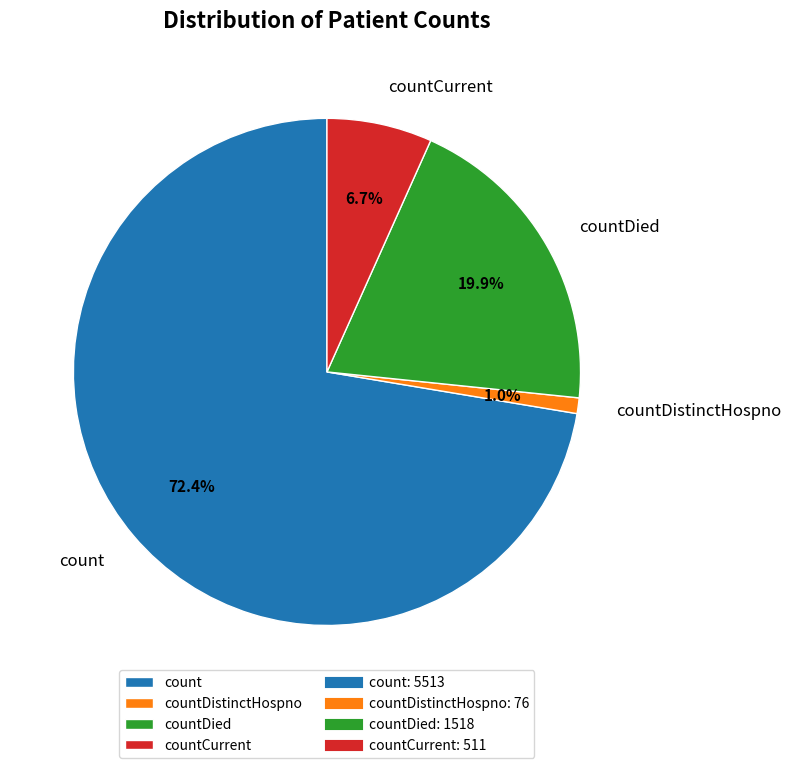

Is there a majority slice in this chart?

Yes